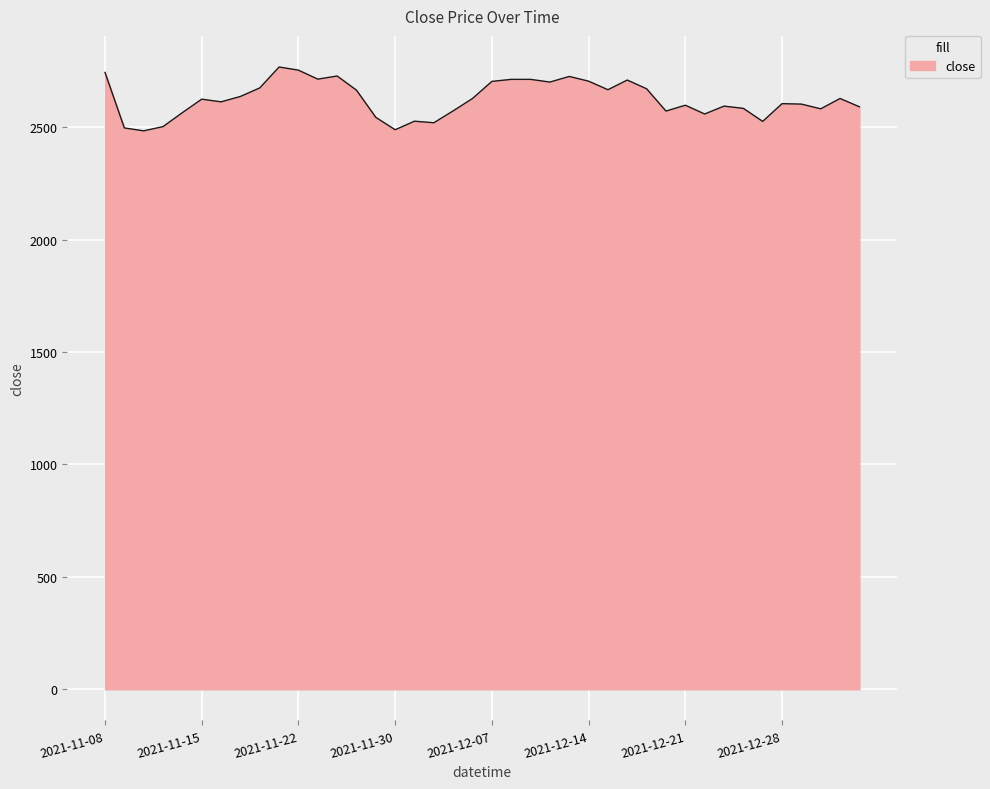

What is the difference between the maximum and minimum values?

284